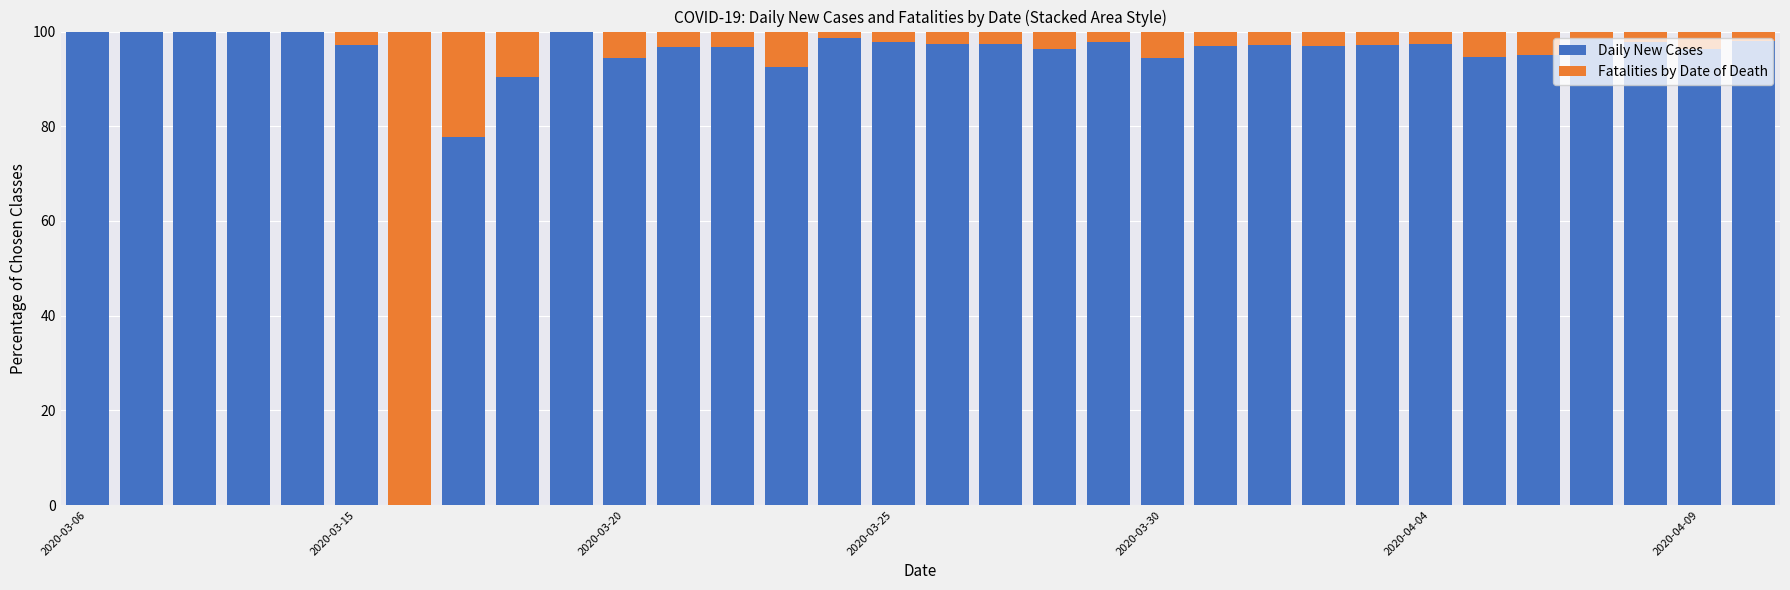

What is the maximum value for Daily New Cases?

100.0